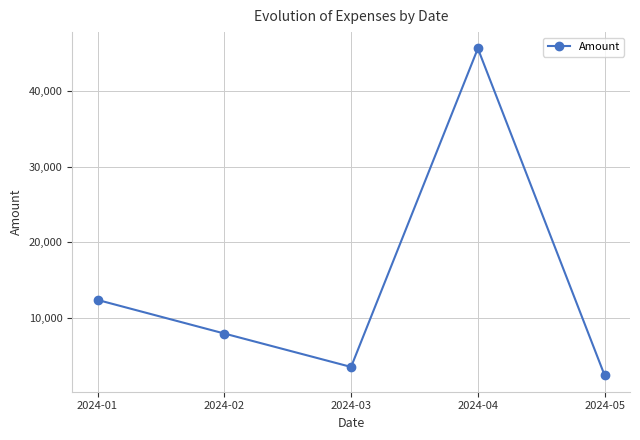

What is the ratio of the value at 2024-05 to the value at 2024-04?

0.1